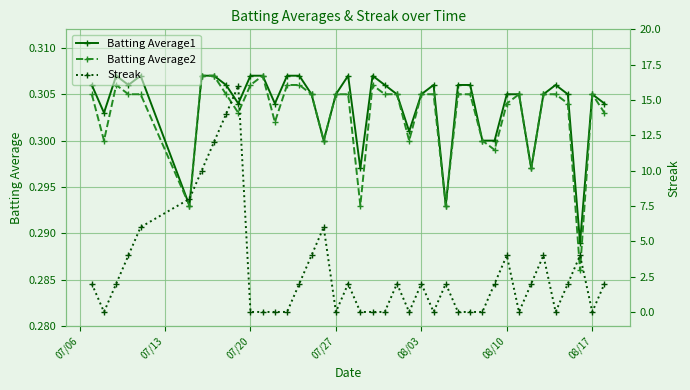

True or false: Batting Average1 has more than 1 interior local peaks.

True